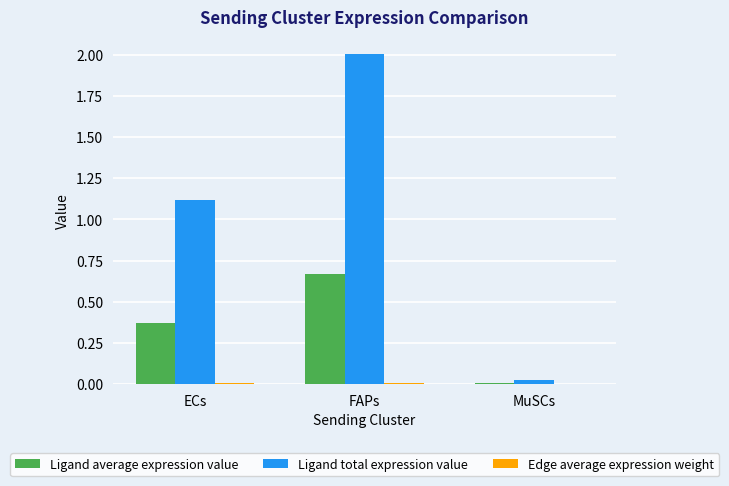

Where is Ligand total expression value nearest to the value 1?

ECs